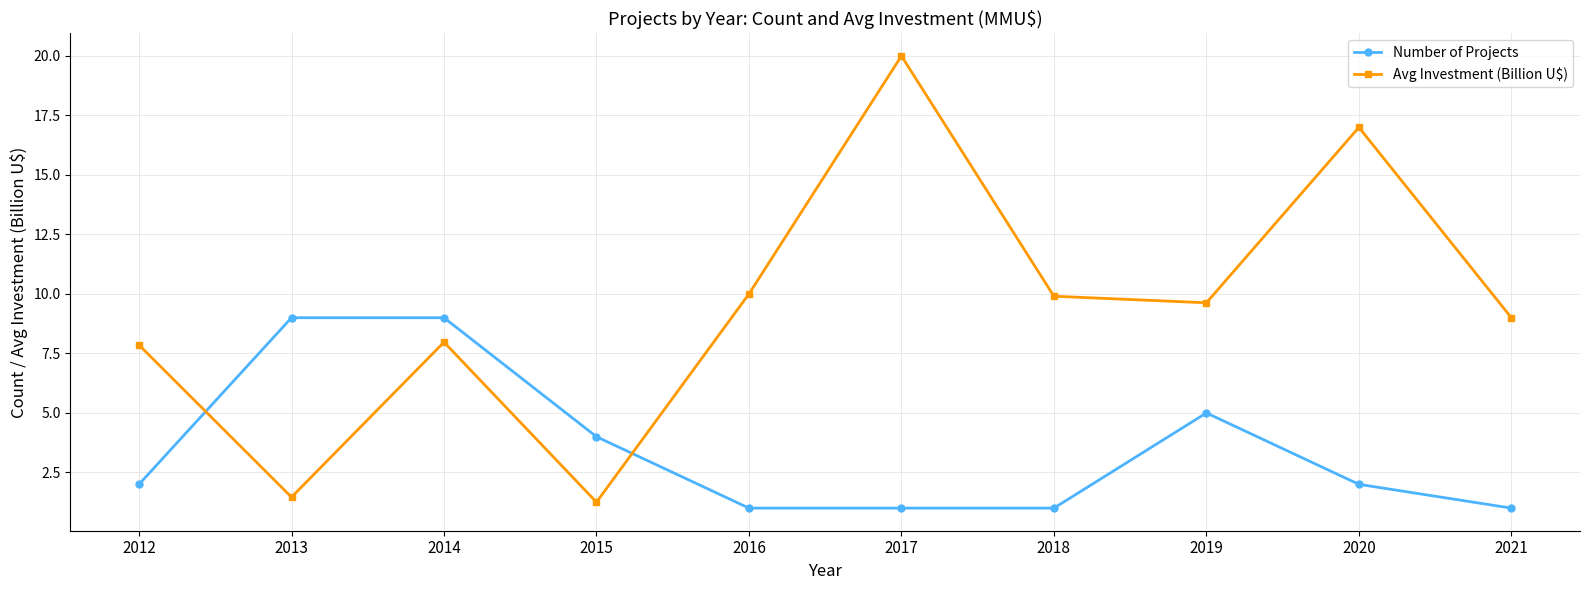

What is the value of the Avg Investment (Billion U$) point at the 3rd from the left?

8.0